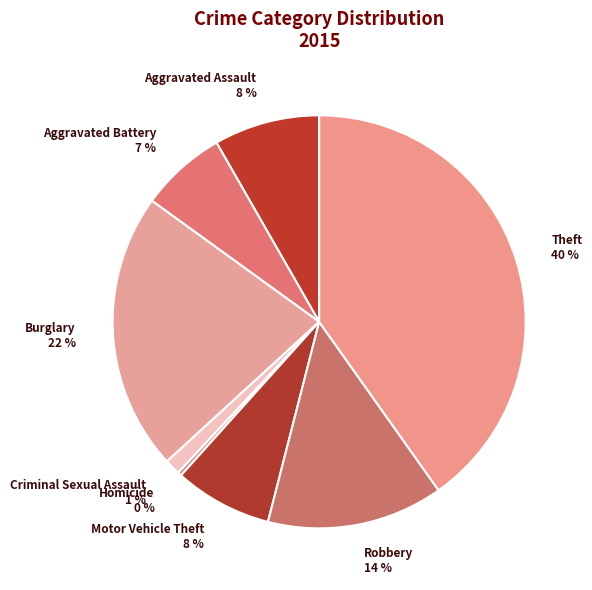

To the nearest percent, what is the difference between the Robbery and Criminal Sexual Assault slice percentages?

13%